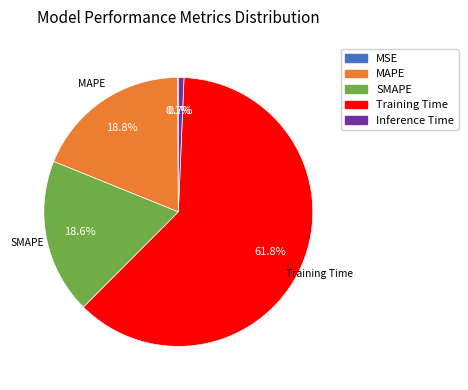

To the nearest percent, what is the average slice percentage?

20%